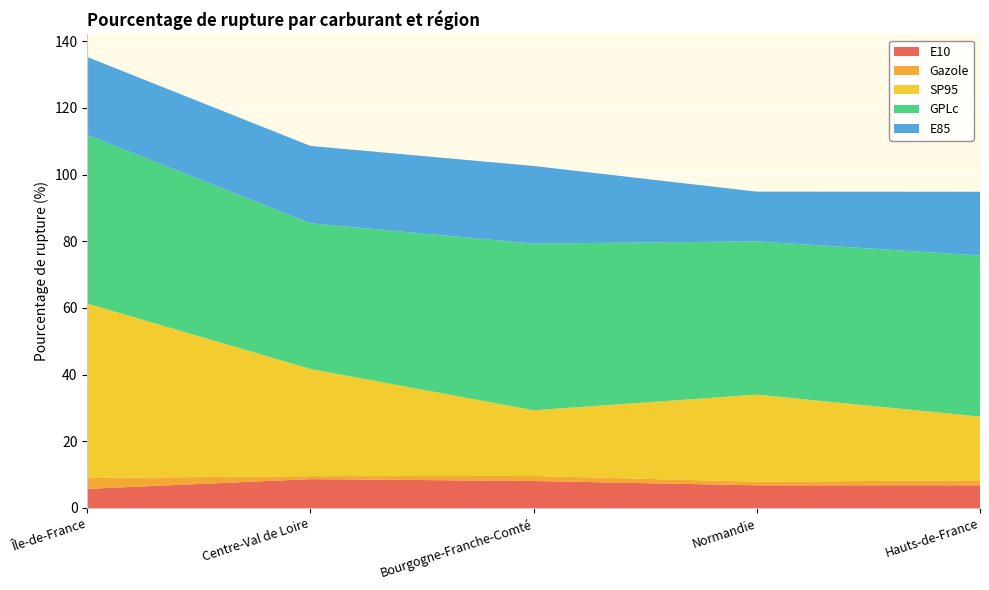

Reading right to left, list all the values displayed in this chart.

E10: 6.8	6.8	8.1	8.7	5.7
Gazole: 1.5	1.1	1.5	0.9	3.2
SP95: 19.1	26.1	19.7	32.1	52.4
GPLc: 48.3	46.0	50.0	43.7	50.6
E85: 19.1	14.9	23.3	23.2	23.4